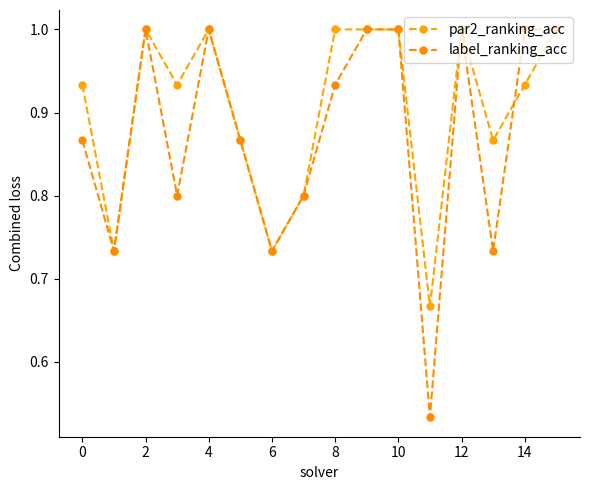

Count the label_ranking_acc values in the range 0 to 1.

16